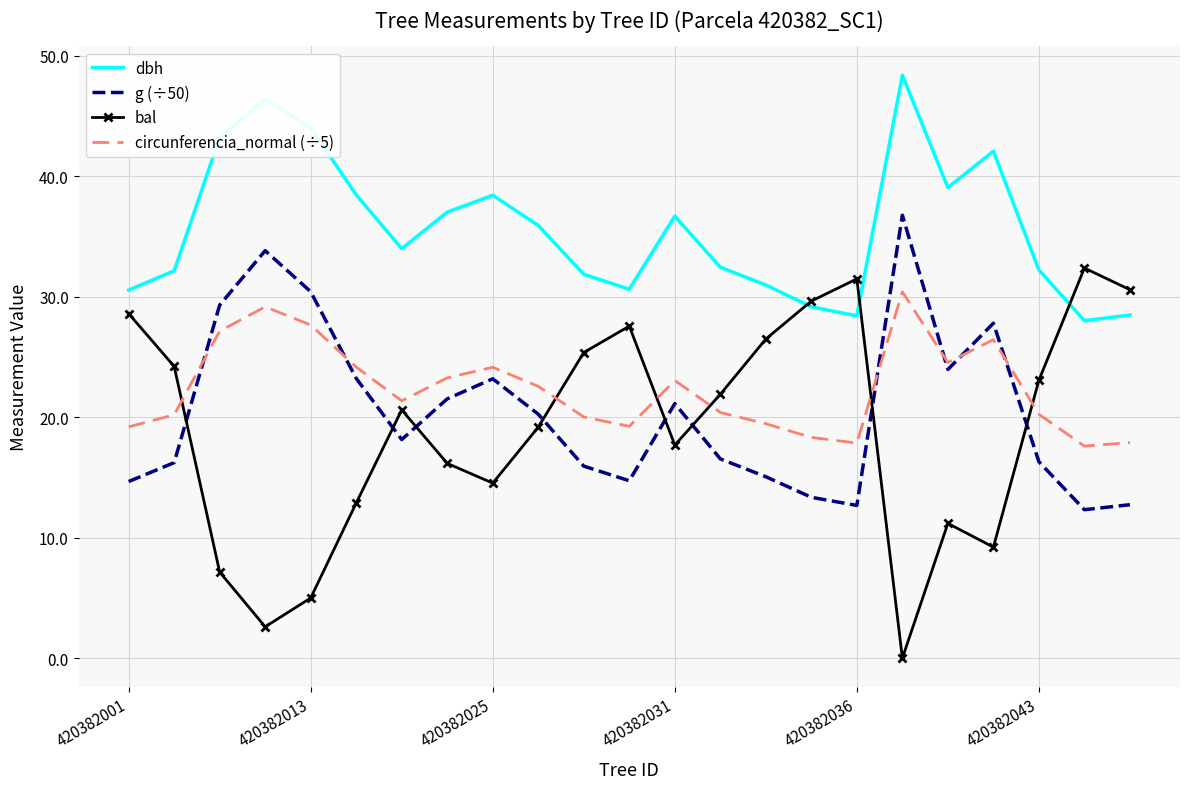

True or false: circunferencia_normal (÷5) and dbh intersect in this chart.

False